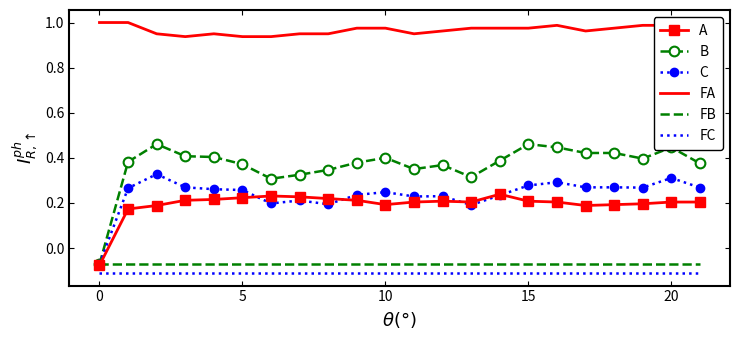

What is the smallest value displayed?

-0.1